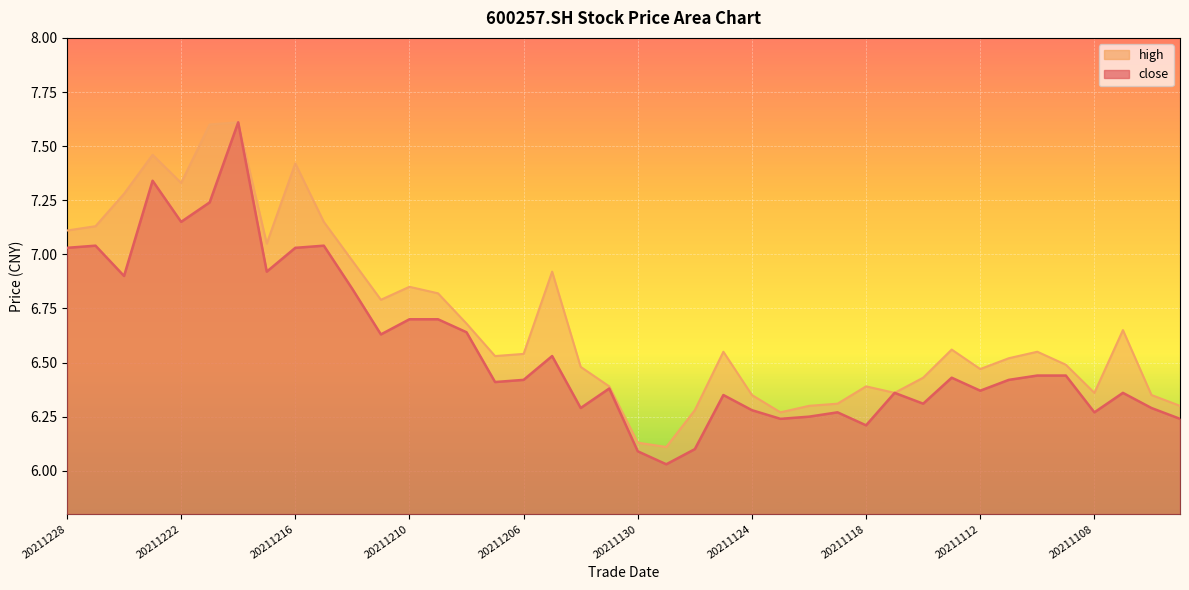

True or false: high has a value of 4.5 at 20211222.

False